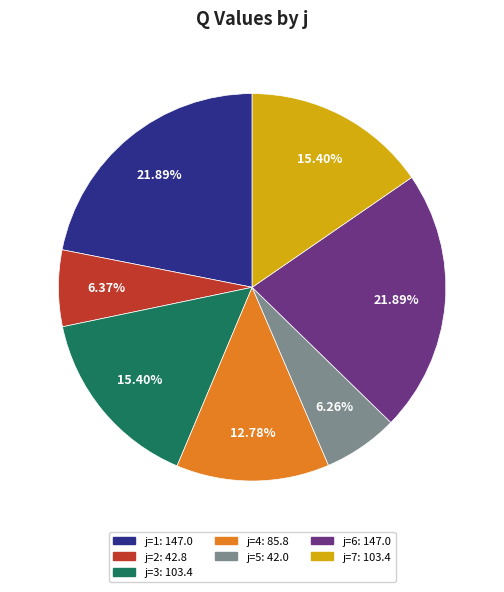

Is there any slice that represents more than half of the pie?

No